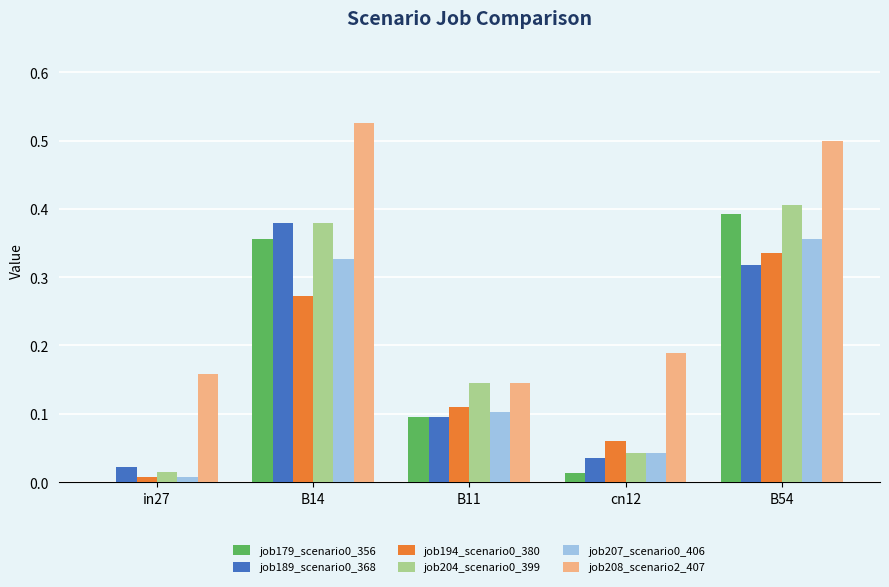

What is the sum of all job189_scenario0_368 values?

0.8